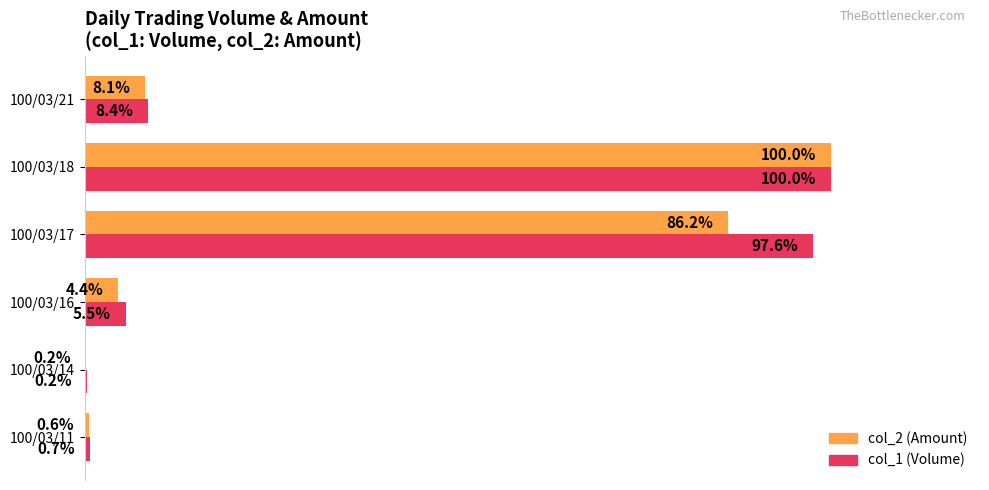

Which series has the largest total across all categories?

col_1 (Volume)